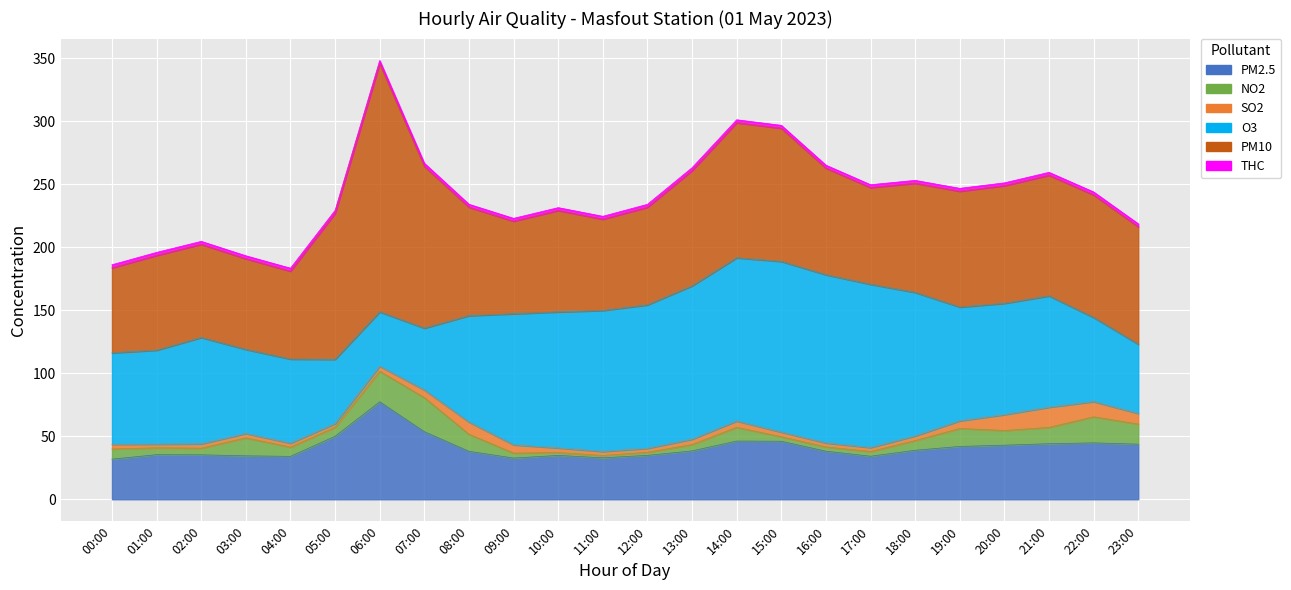

Count the number of data series in this chart.

6